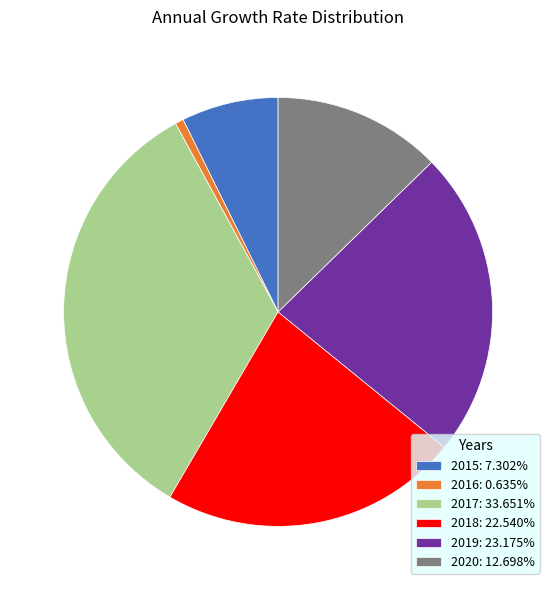

Which category has the smallest portion of the pie?

2016